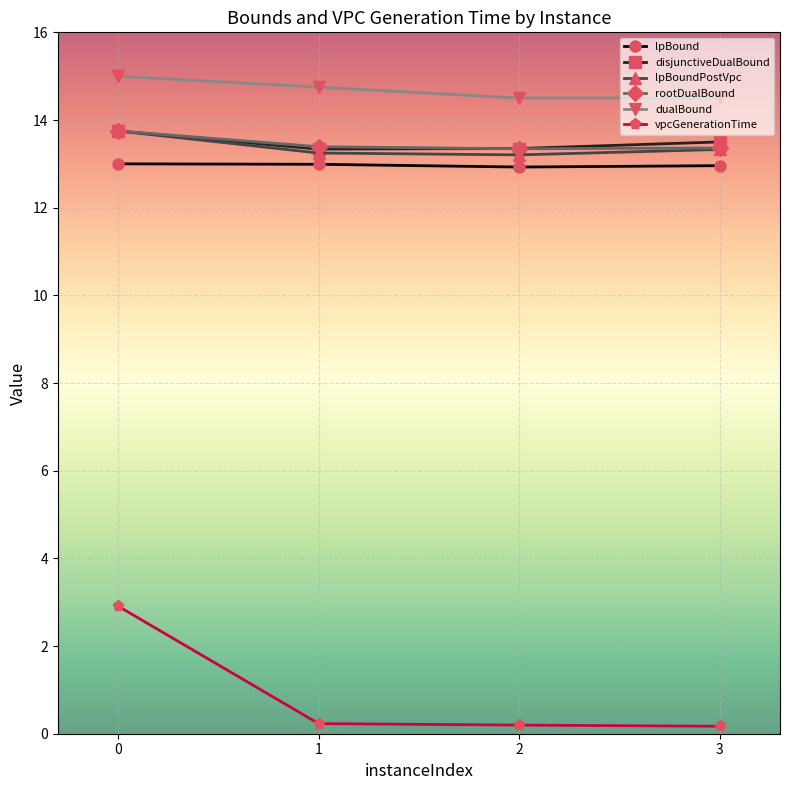

True or false: disjunctiveDualBound and lpBound cross at least once.

False